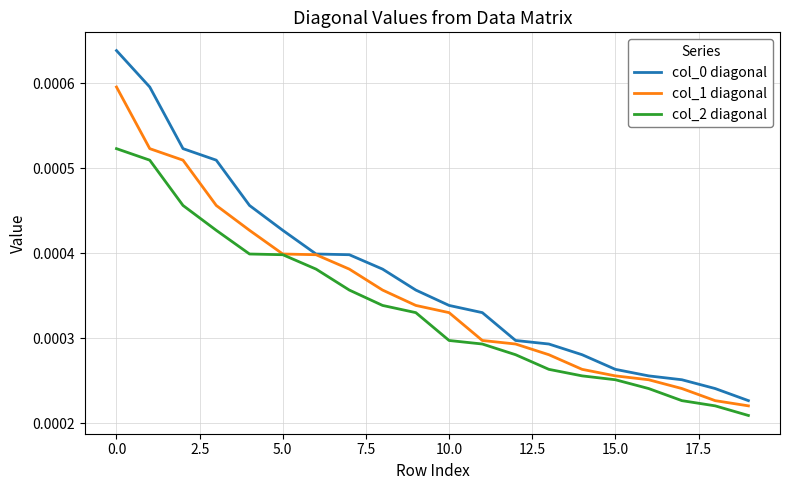

True or false: col_0 diagonal and col_2 diagonal intersect in this chart.

False